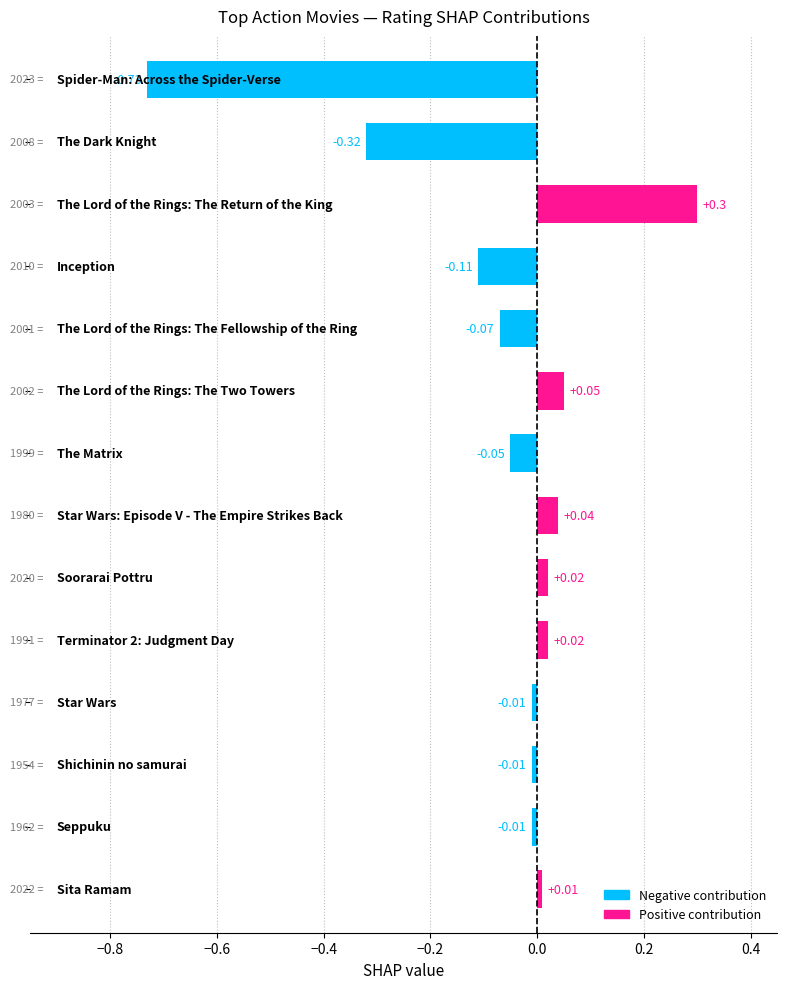

Are the bars horizontal?

Yes